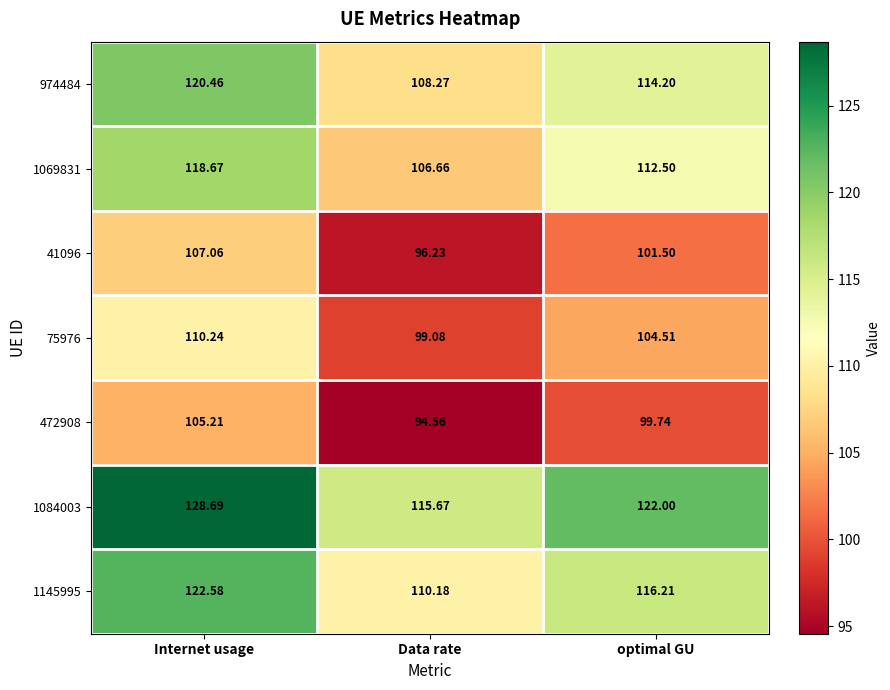

At which category does the chart reach its peak across all series?

Internet usage